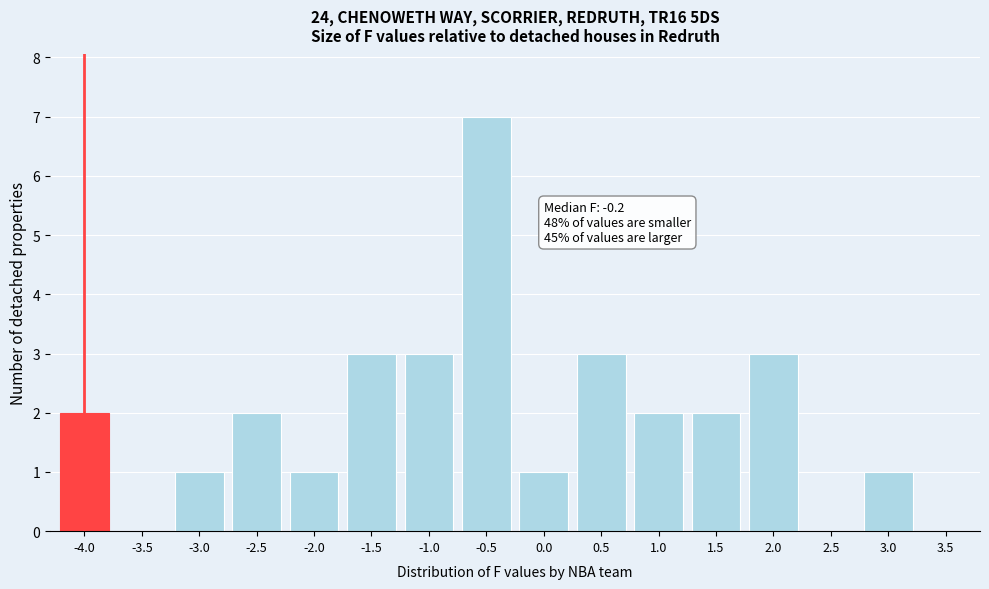

Reading left to right, what are all the values shown in this chart?

-4.0=2	-3.5=0	-3.0=1	-2.5=2	-2.0=1	-1.5=3	-1.0=3	-0.5=7	0.0=1	0.5=3	1.0=2	1.5=2	2.0=3	2.5=0	3.0=1	3.5=0